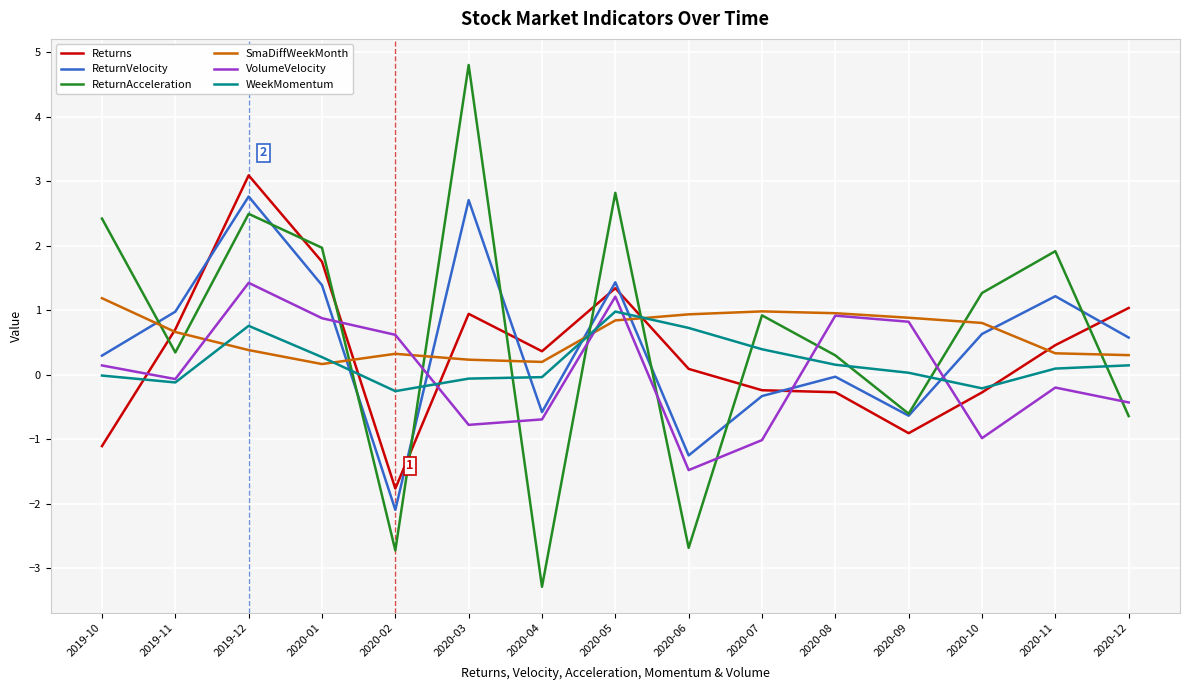

What is the maximum value shown in the chart?

4.8